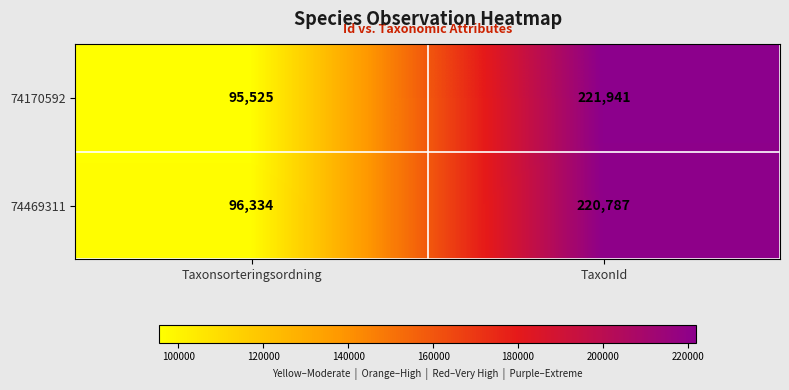

Rank the series by their maximum value, from lowest to highest.

74469311, 74170592